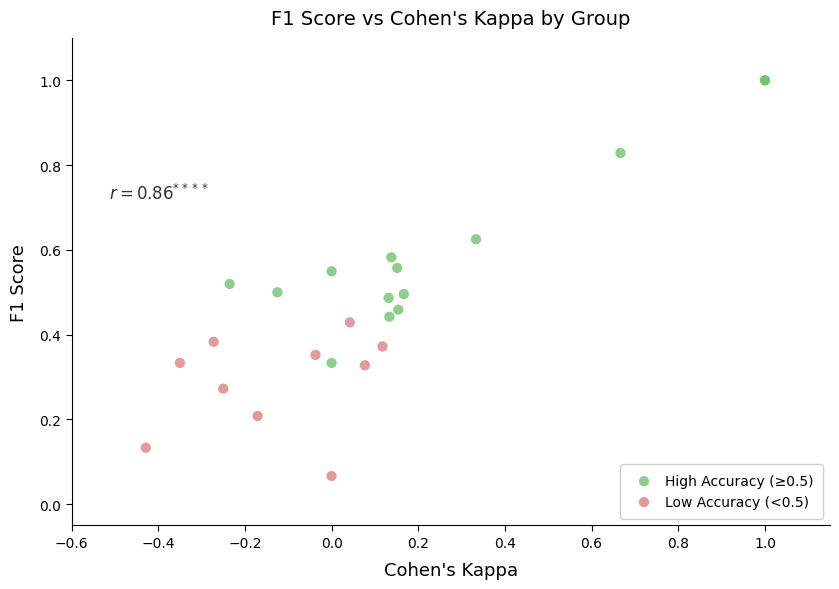

Which series has the largest Y range (max minus min)?

High Accuracy (≥0.5)